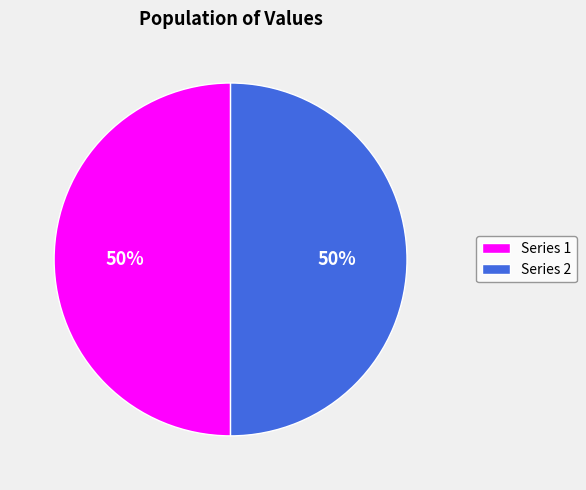

Approximately how many times larger is the value at Series 2 compared to Series 1?

1.0